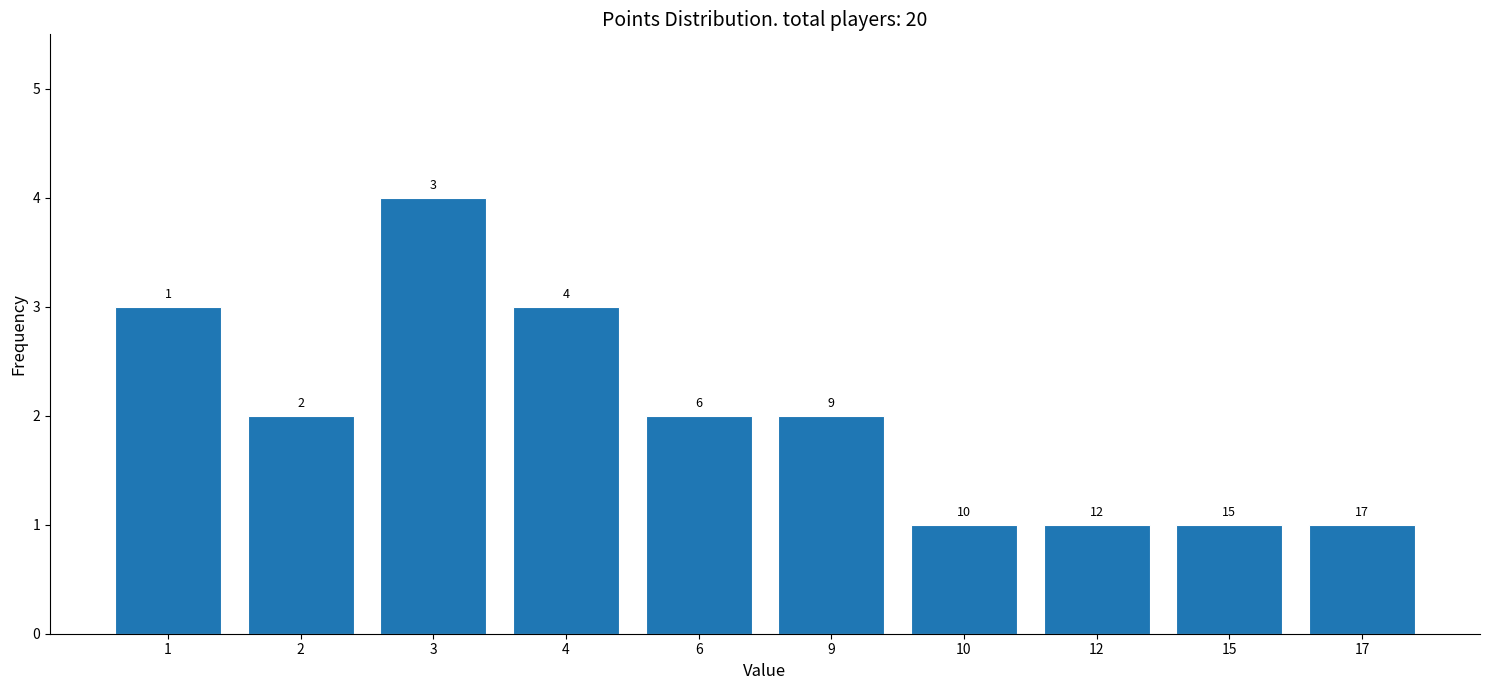

How many bars are there in total?

10